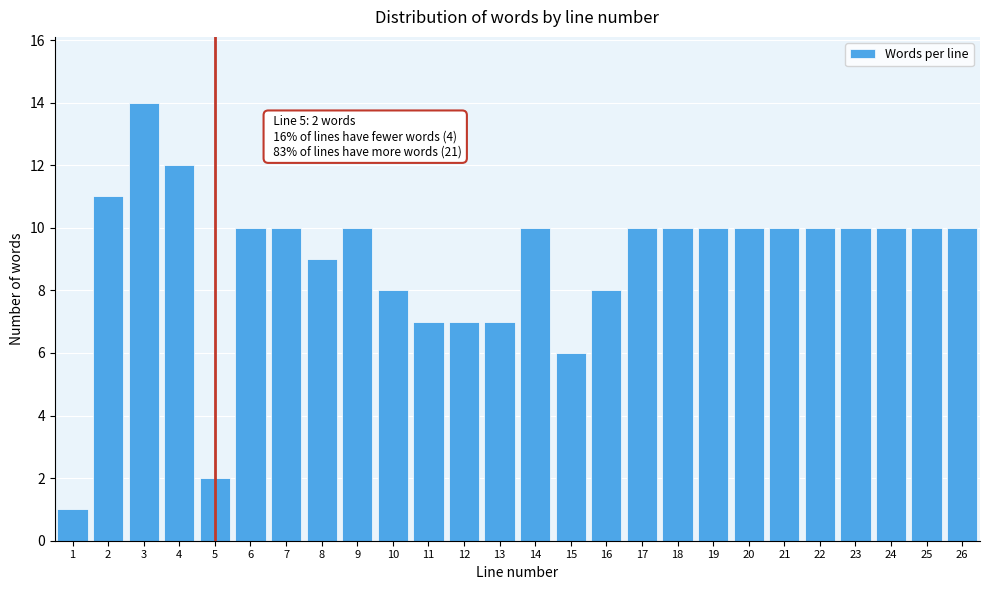

Reading left to right, extract all data points from this chart.

1=1	2=11	3=14	4=12	5=2	6=10	7=10	8=9	9=10	10=8	11=7	12=7	13=7	14=10	15=6	16=8	17=10	18=10	19=10	20=10	21=10	22=10	23=10	24=10	25=10	26=10